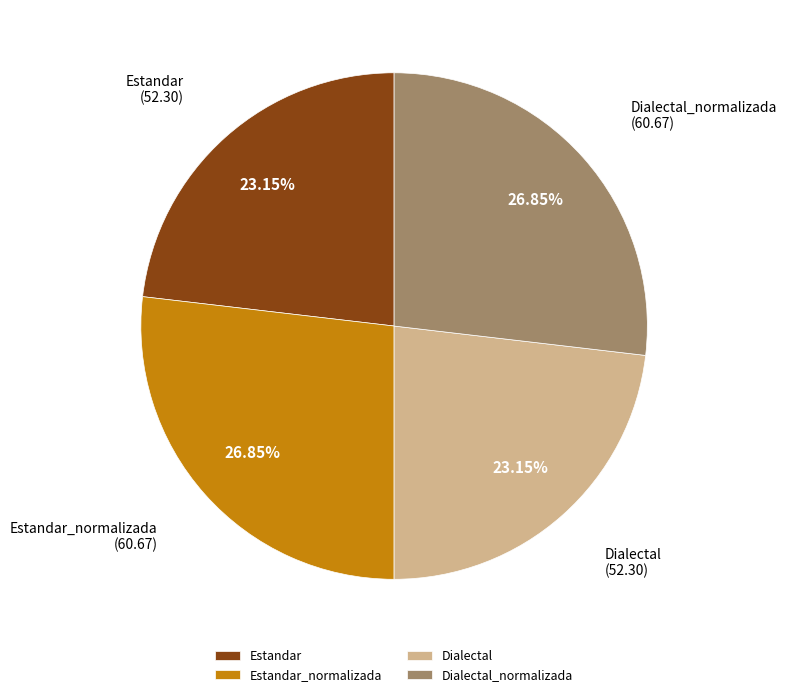

Do Estandar and Dialectal together represent more than half of the pie?

No